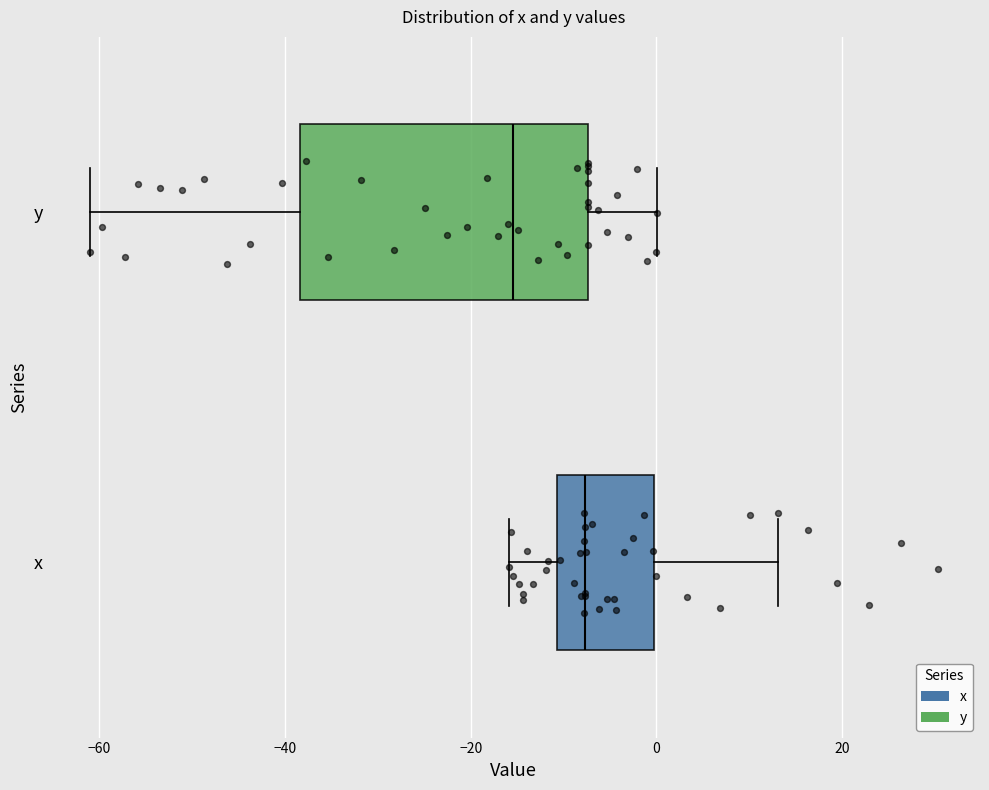

Reading bottom to top, read every box against the x-axis: the position of its median line, the range the box covers, and the ends of its whiskers. The values are not printed on the chart, so give them approximately, as read against the axis.

x: median -8, box -10 to 0, whiskers -16 to 14
y: median -16, box -38 to -8, whiskers -60 to 0